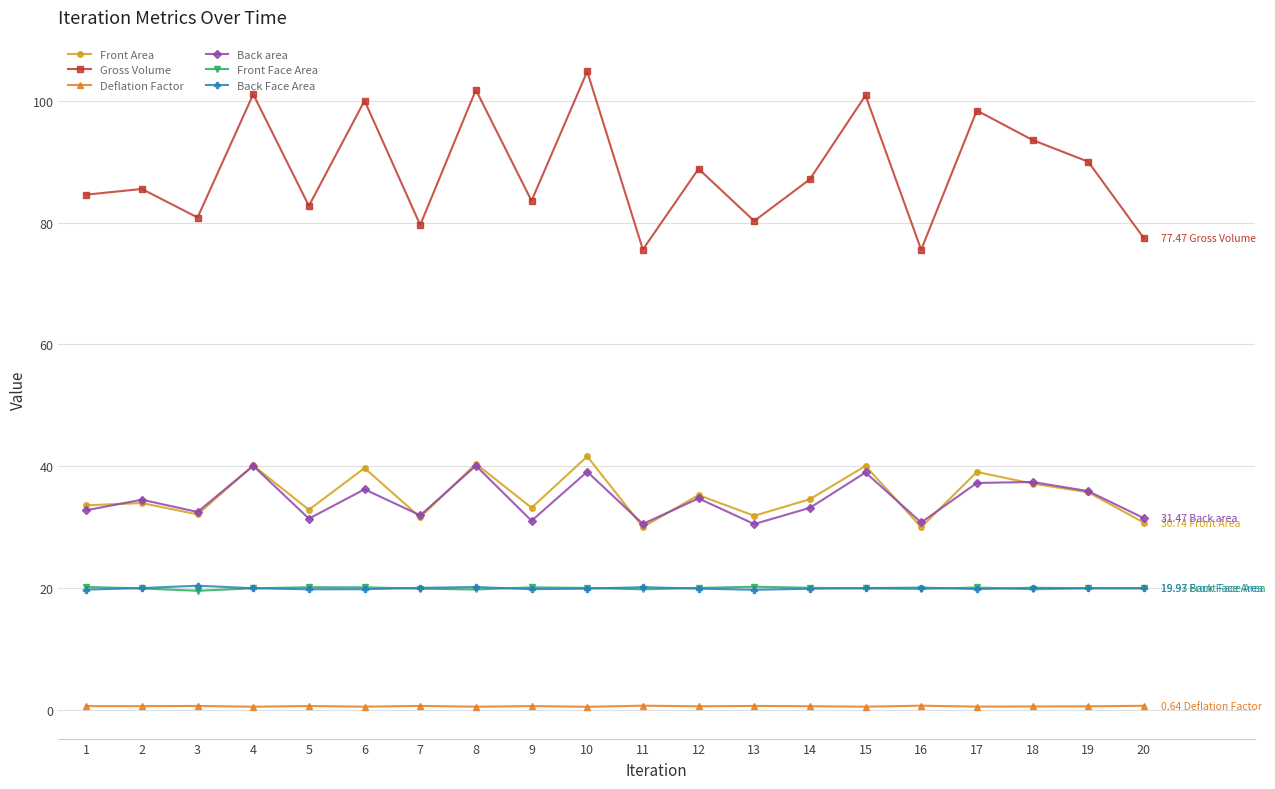

What is the lowest value of the Back area series?

30.5